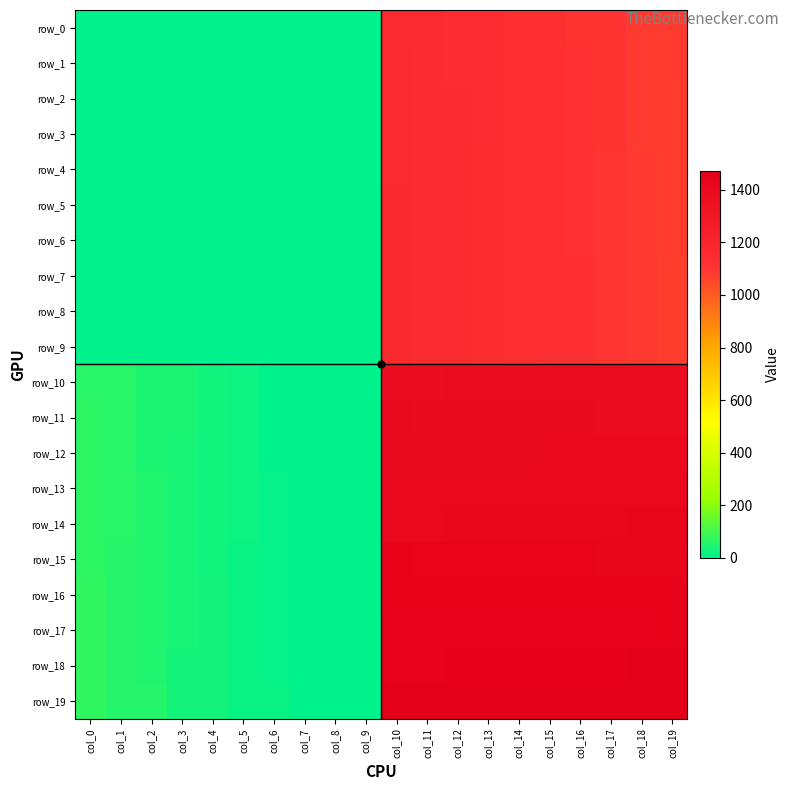

At which label does row_19 reach its minimum?

col_7